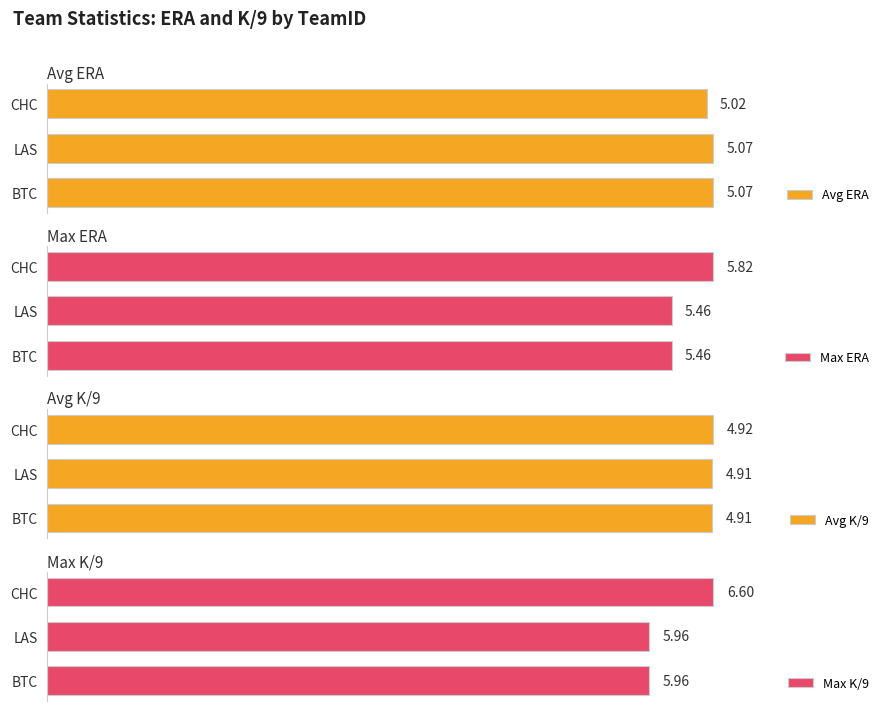

Is it true that Avg ERA equals 3.5 at BTC?

False